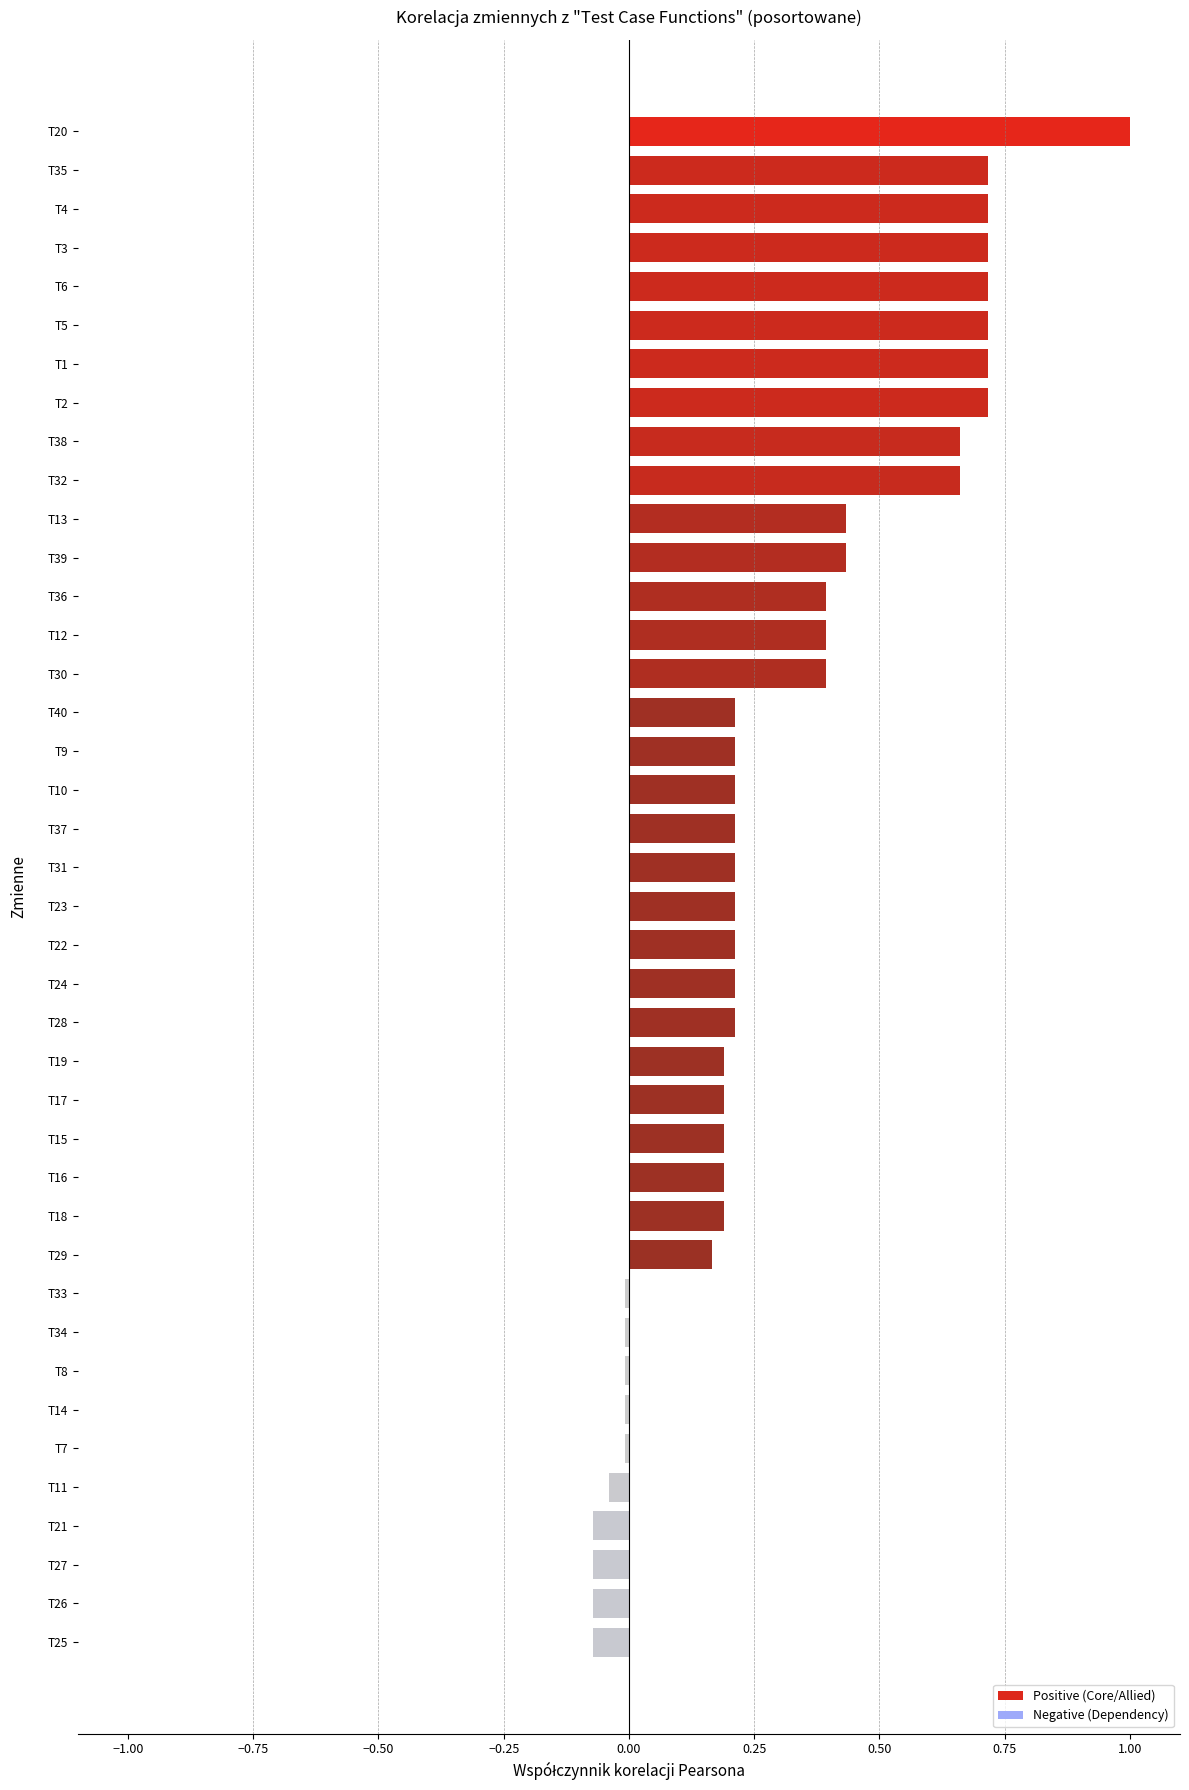

Which has a higher value, T13 or T22?

T13